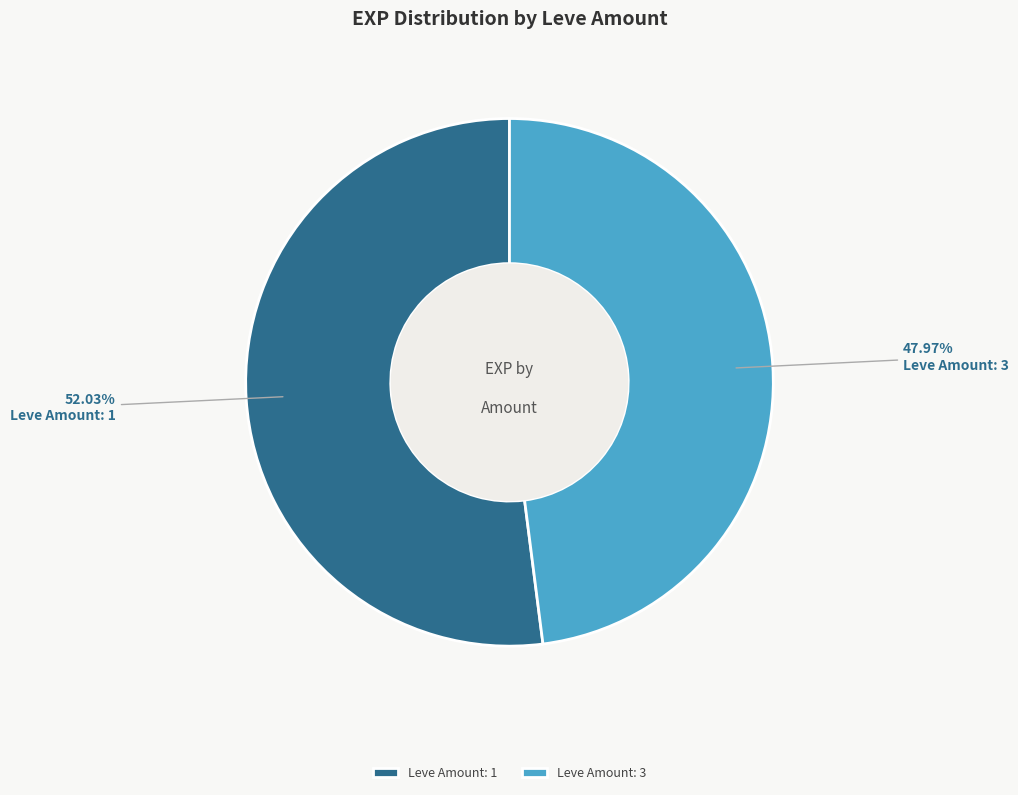

Is there any slice that represents more than half of the pie?

Yes